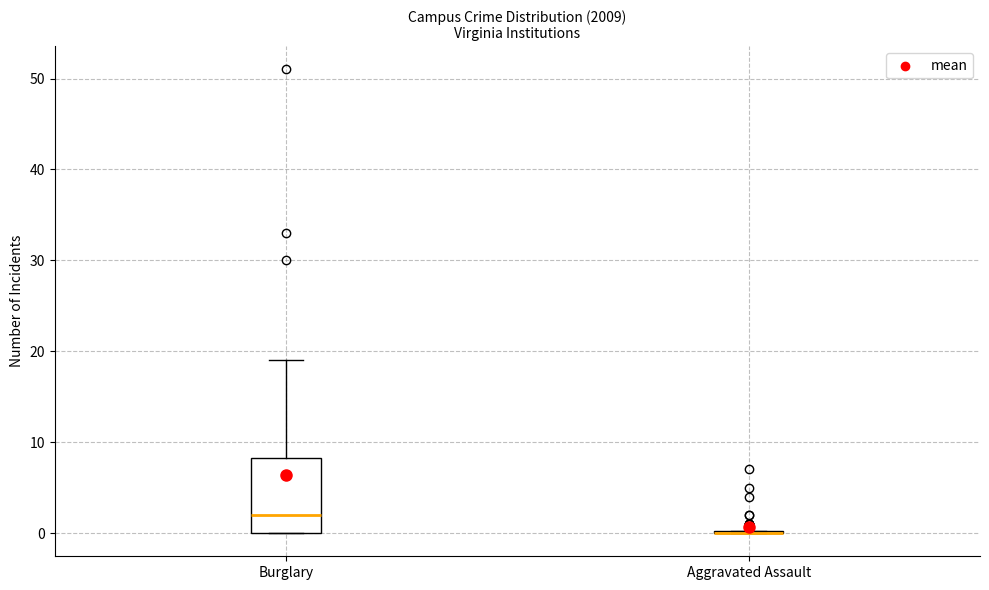

Reading left to right, transcribe this box plot: for each box, give where its median line is, the range the box spans, and where its two whiskers end, as read against the y-axis. The values are not printed on the chart, so give them approximately, as read against the axis.

Burglary: median 2, box 0 to 8, whiskers 0 to 19
Aggravated Assault: box collapsed to a line at 0, whiskers 0 to 0